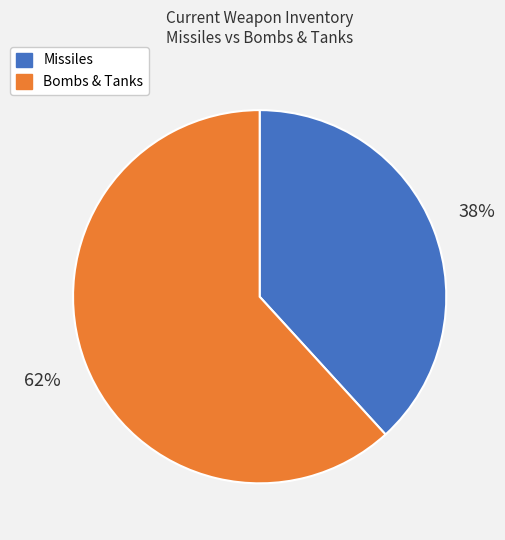

Is there any slice that represents more than half of the pie?

Yes